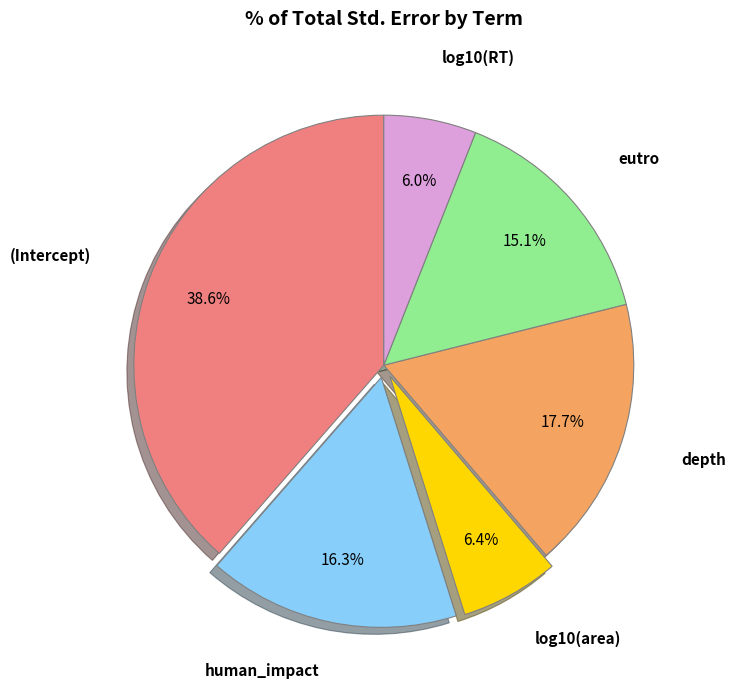

Does any single category account for the majority?

No